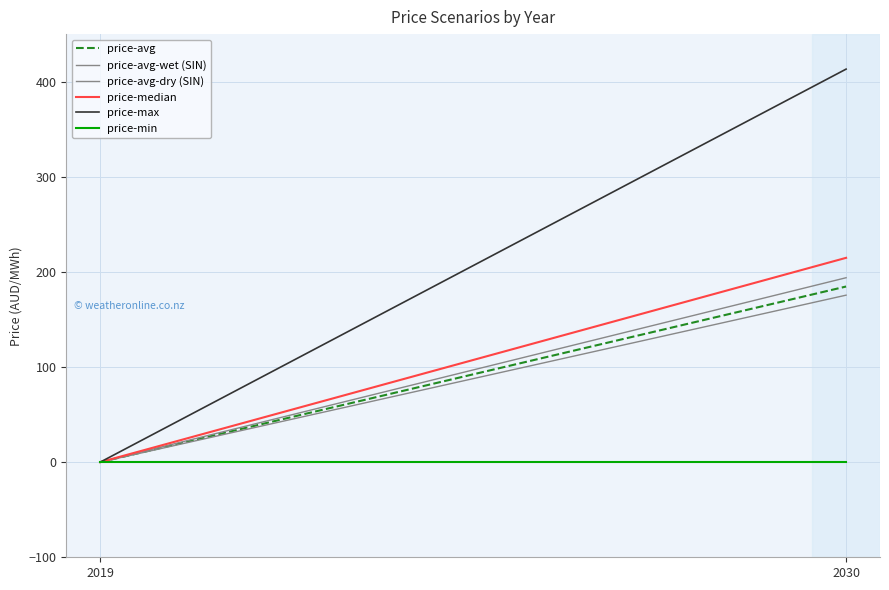

The value of price-avg-dry (SIN) at 2030 is 286.9. True or false?

False